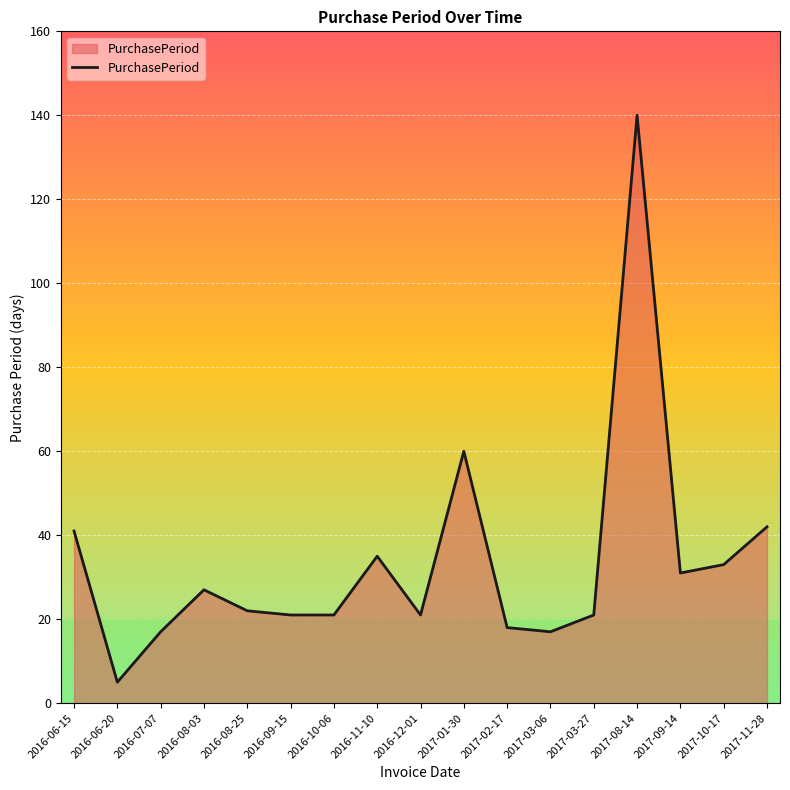

At which category does the data reach its first local peak?

2016-08-03